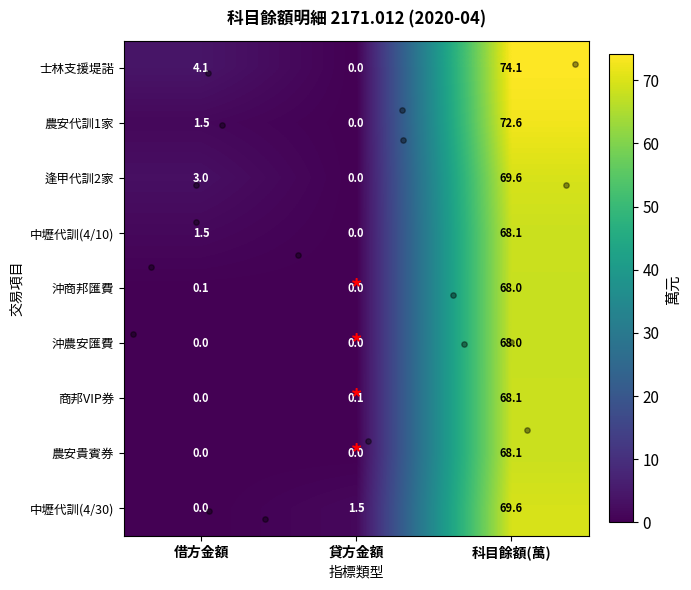

Which category has the highest value in the 中壢代訓(4/10) series?

科目餘額(萬)